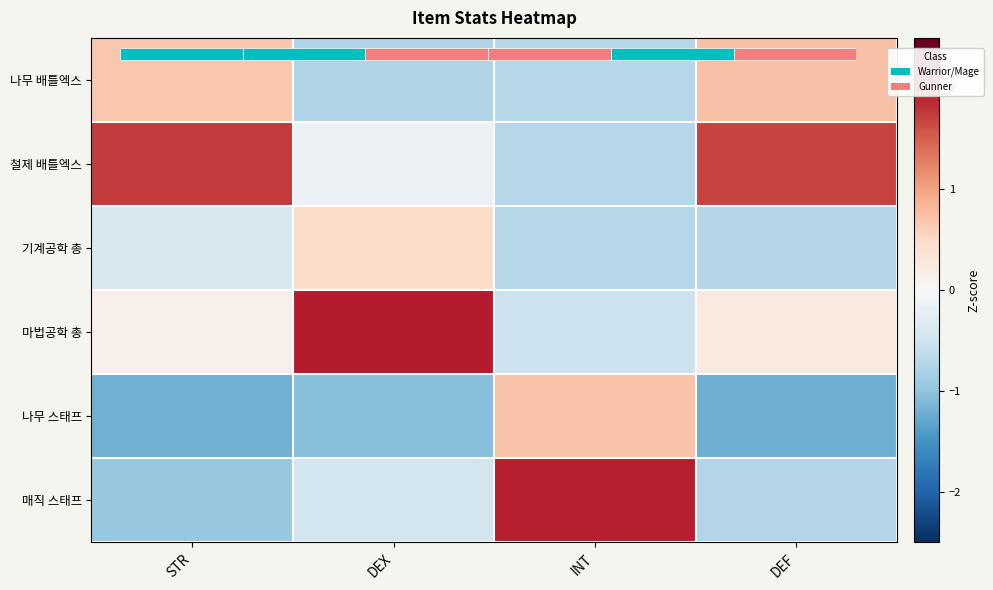

How many values in the 매직 스태프 series are below 0?

3